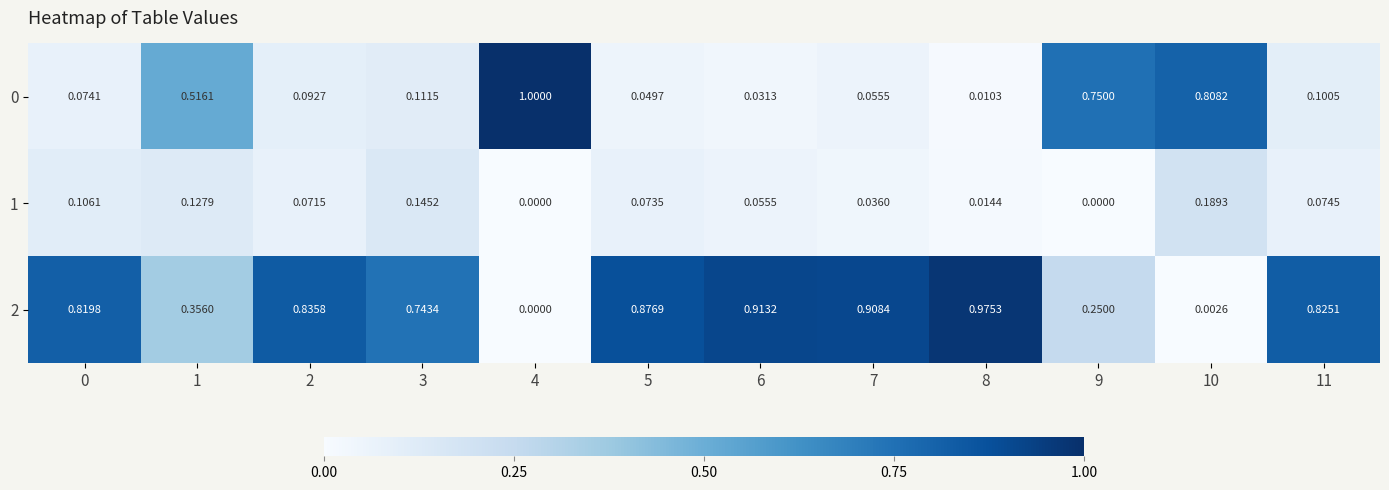

Is the value of 2 at 3 greater than the value of 1 at 11?

Yes